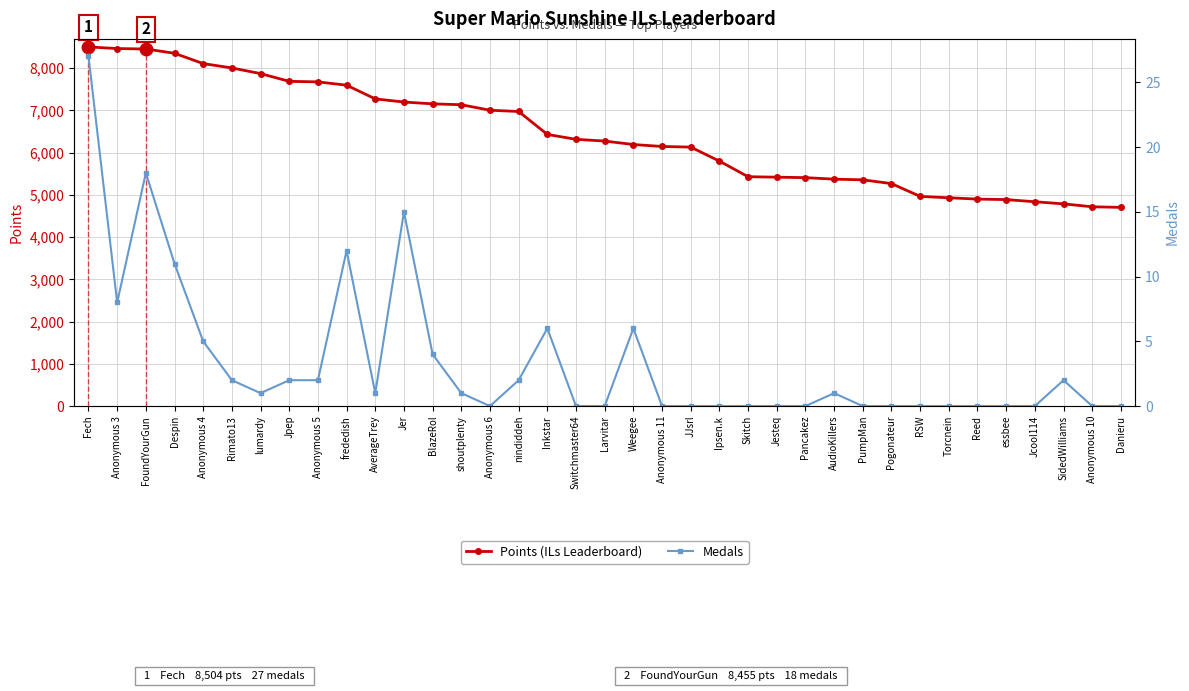

Is the value of Points (ILs Leaderboard) at Skitch greater than the value of Medals at Jpep?

Yes